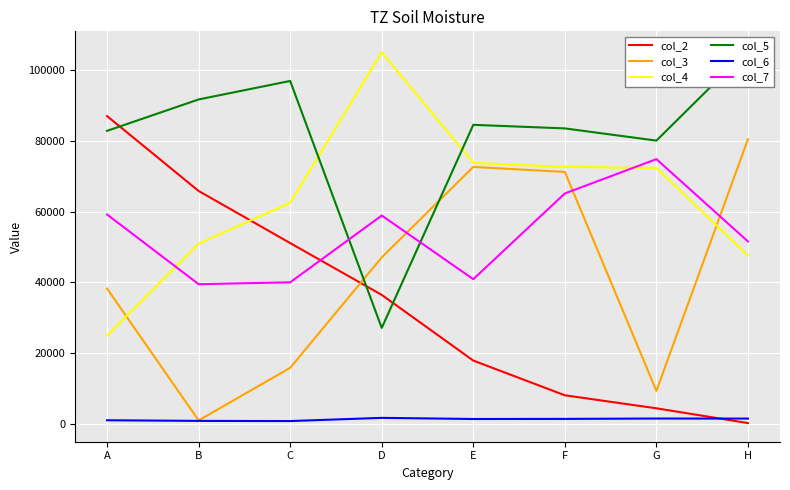

What value does the col_3 series have at G, to the nearest 100?

9400